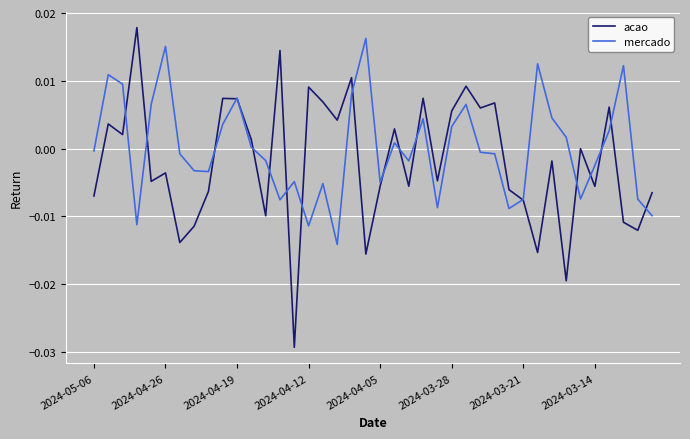

Does the chart display data point markers on the line(s)?

No